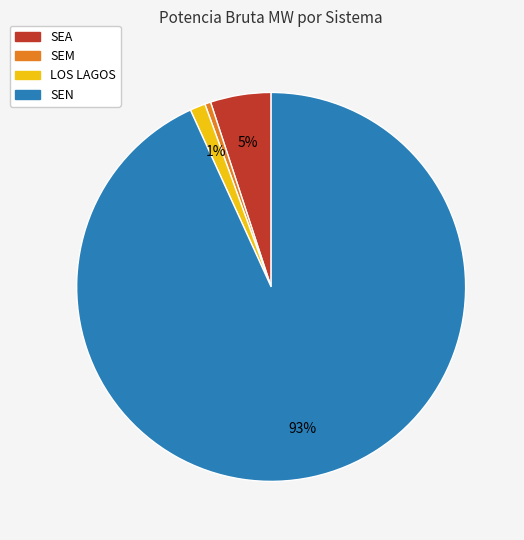

Is there any slice that represents more than half of the pie?

Yes